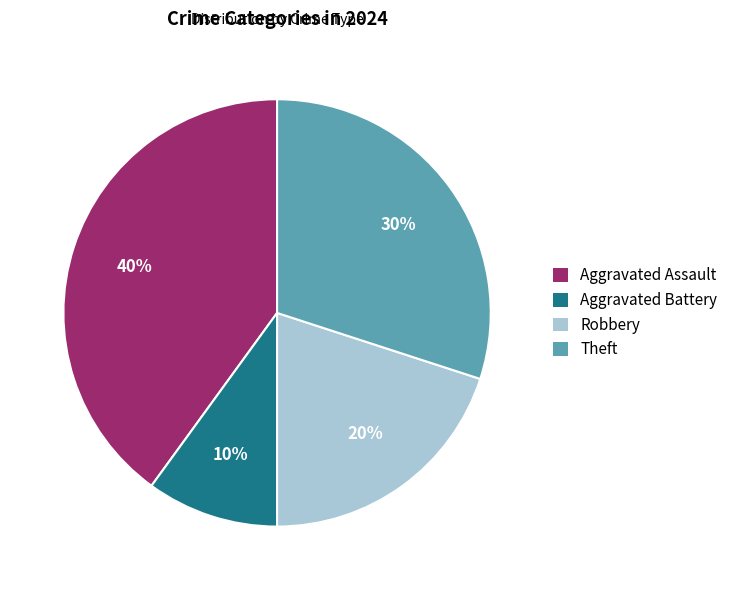

Combined, do Theft and Aggravated Battery account for over 50%?

No